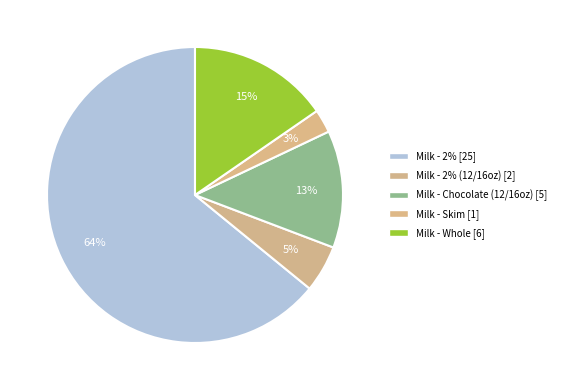

To the nearest percent, what is the average slice percentage?

20%